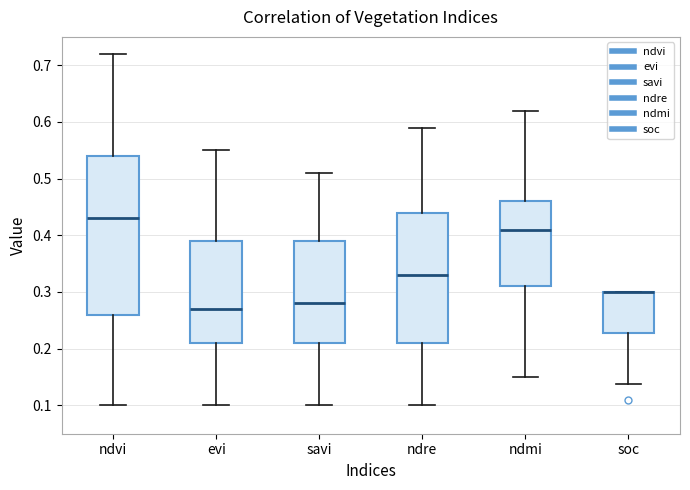

Reading left to right, transcribe this box plot: for each box, give where its median line is, the range the box spans, and where its two whiskers end, as read against the y-axis. The values are not printed on the chart, so give them approximately, as read against the axis.

ndvi: median 0.43, box 0.26 to 0.54, whiskers 0.10 to 0.72
evi: median 0.27, box 0.21 to 0.39, whiskers 0.10 to 0.55
savi: median 0.28, box 0.21 to 0.39, whiskers 0.10 to 0.51
ndre: median 0.33, box 0.21 to 0.44, whiskers 0.10 to 0.59
ndmi: median 0.41, box 0.31 to 0.46, whiskers 0.15 to 0.62
soc: median 0.30 (drawn on the box's upper edge), box 0.23 to 0.30, whiskers 0.14 to 0.30